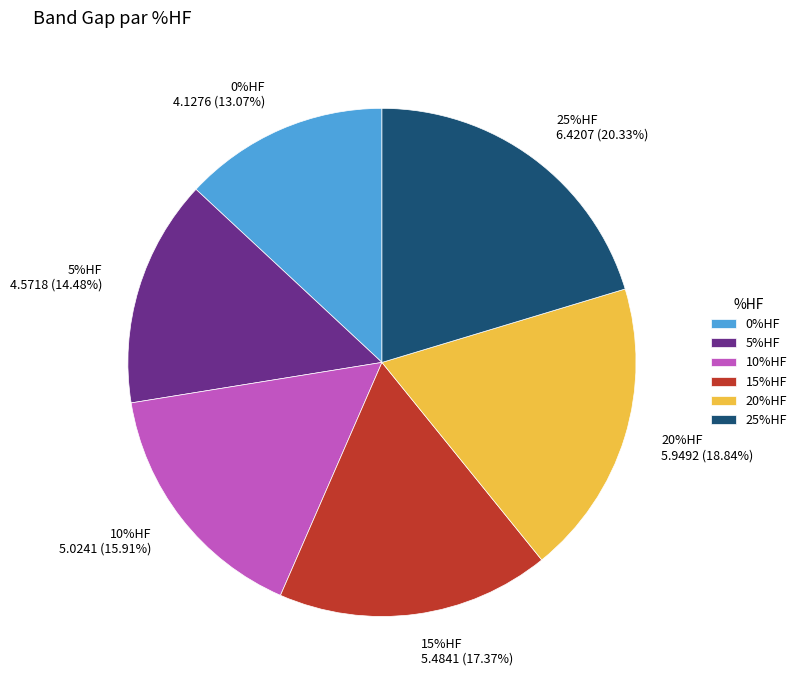

What is the smallest slice in the pie chart?

0%HF